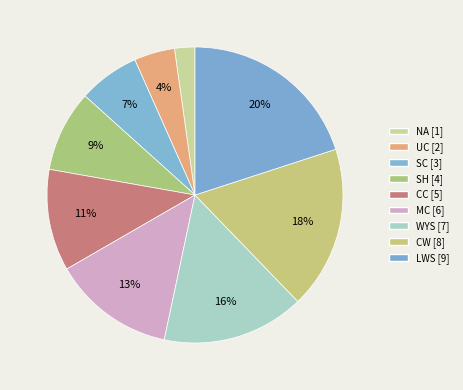

Does any single category account for the majority?

No